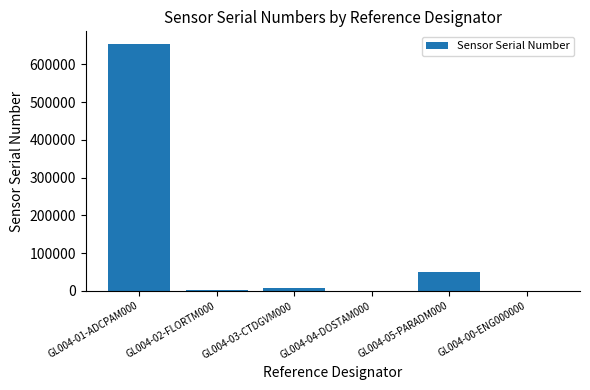

True or false: the data shows 387 at GL004-00-ENG000000.

True